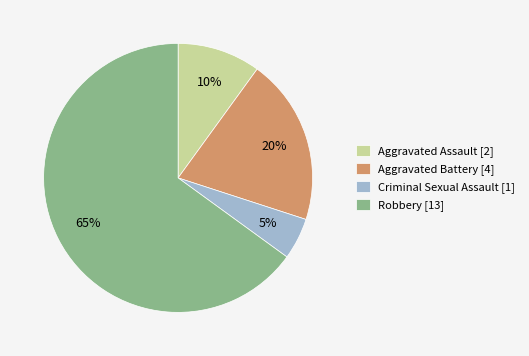

What percentage is the Criminal Sexual Assault slice, to the nearest percent?

5%